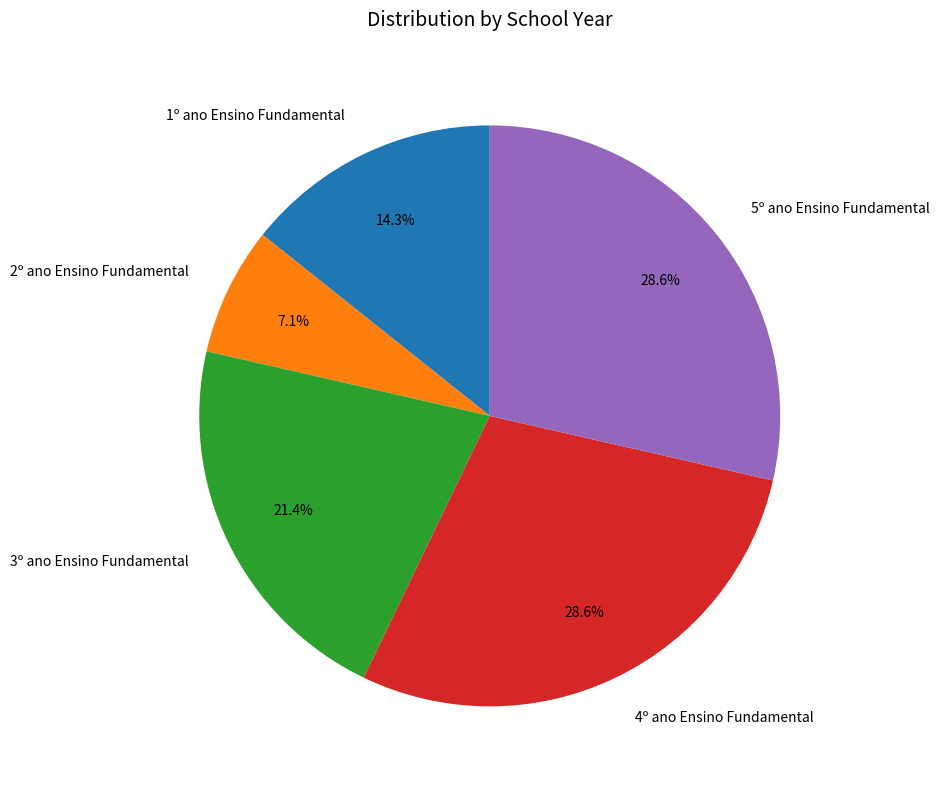

Count the number of slices in the pie.

5